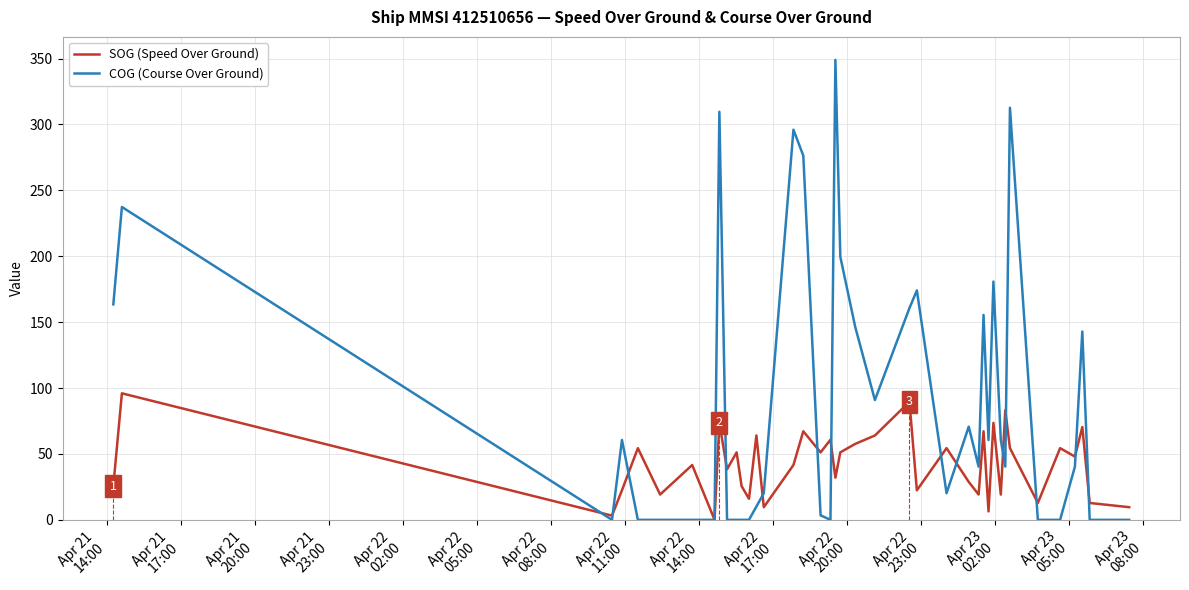

Which series has the largest total across all categories?

COG (Course Over Ground)